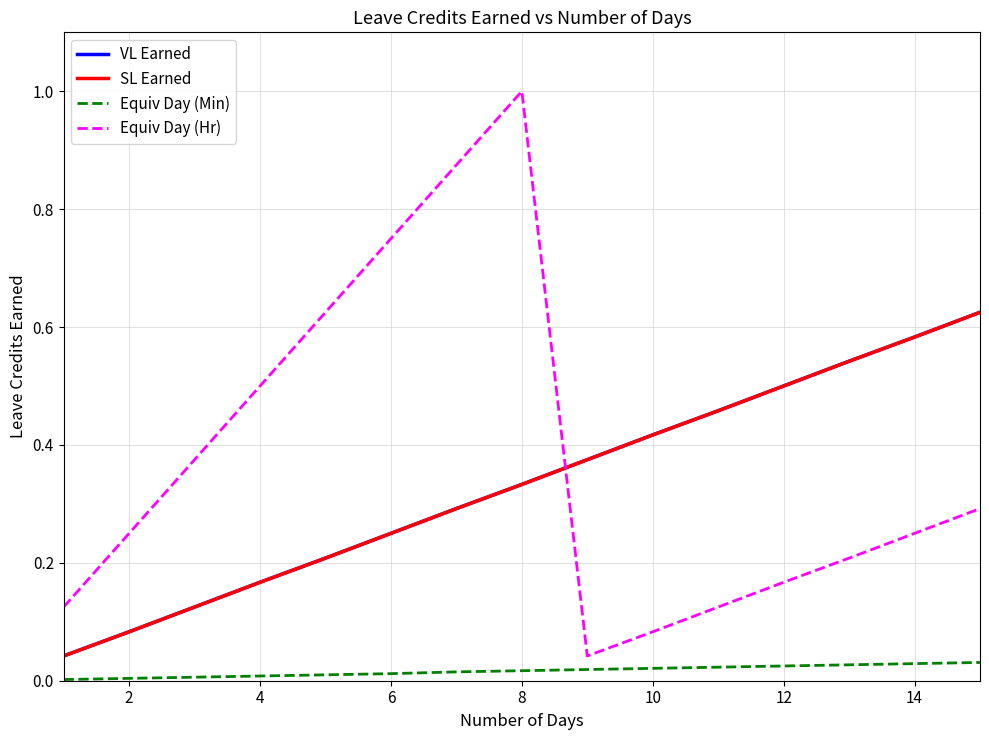

True or false: Equiv Day (Min) and SL Earned intersect in this chart.

False